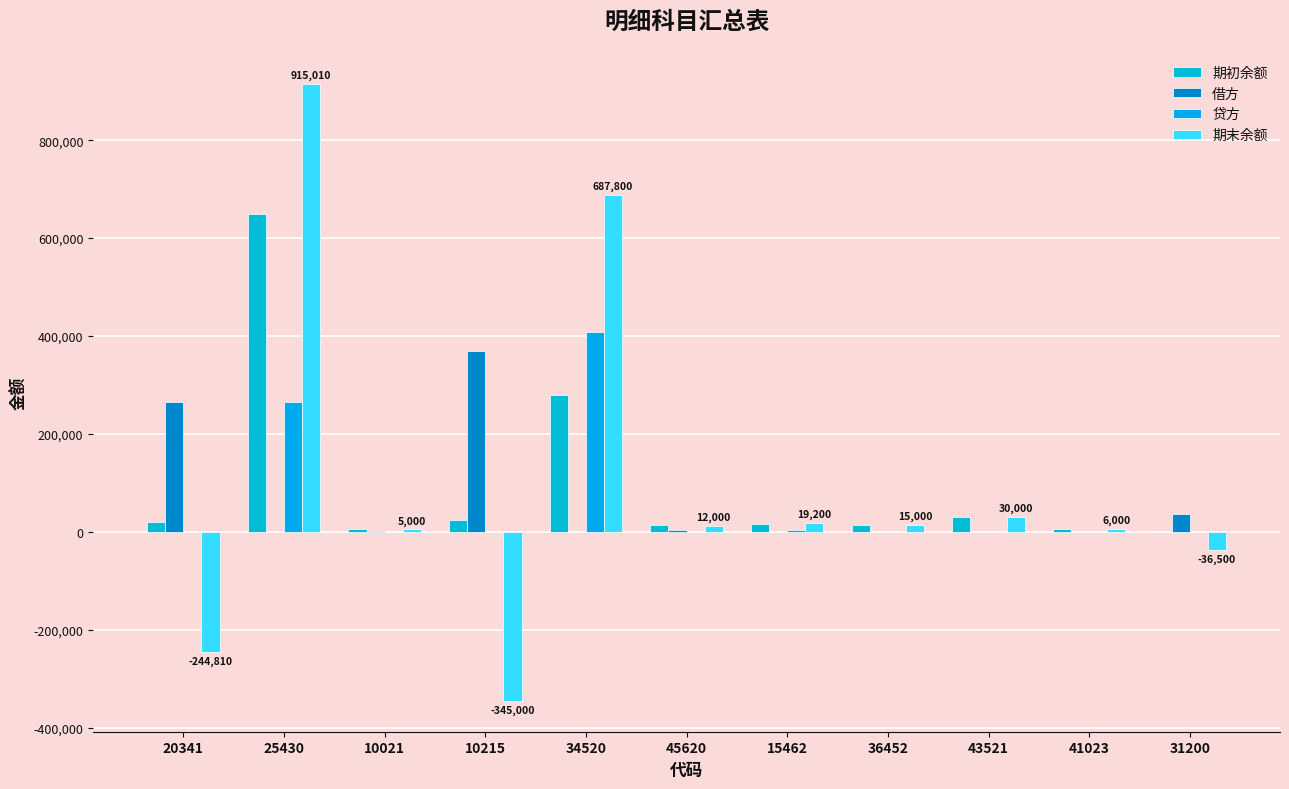

What is the spread (max minus min) of values at 31200?

73500